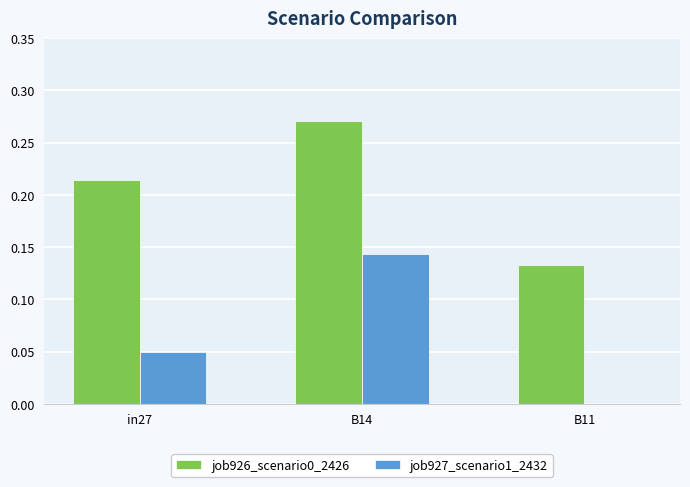

Which category has the highest value in the job927_scenario1_2432 series?

B14